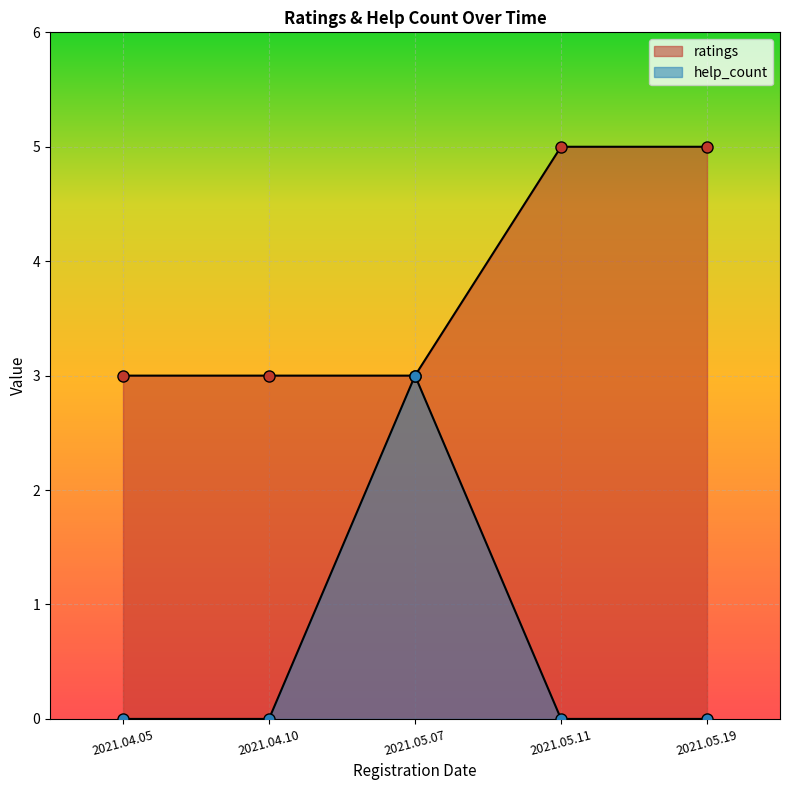

True or false: ratings and help_count cross at least once.

False